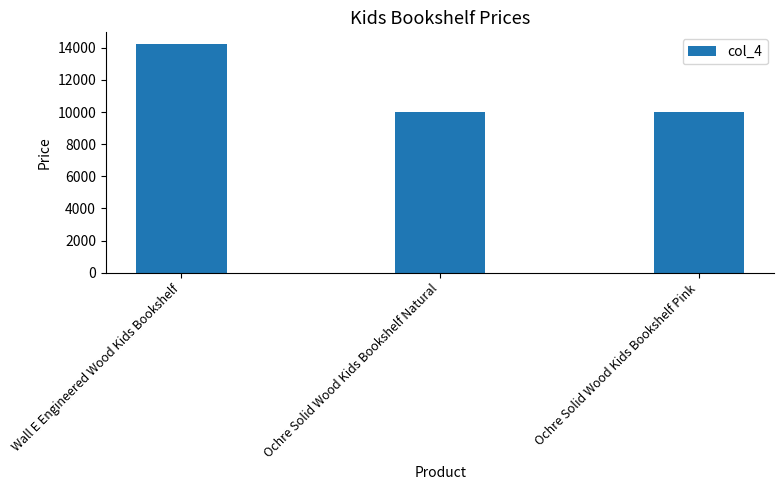

Reading right to left, list all the values displayed in this chart.

Ochre Solid Wood Kids Bookshelf Pink=9975	Ochre Solid Wood Kids Bookshelf Natural=9975	Wall E Engineered Wood Kids Bookshelf=14256